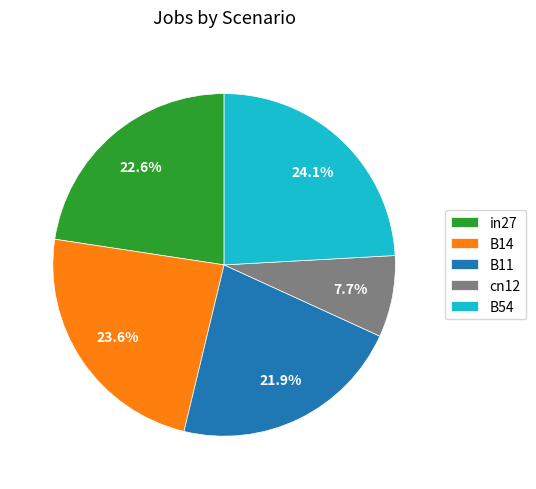

To the nearest percent, what portion does B11 represent?

22%